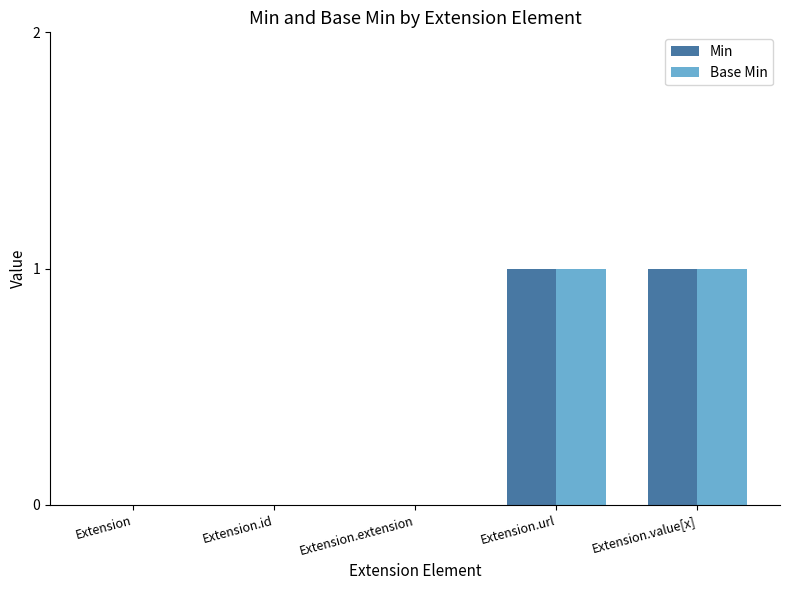

Reading right to left, what are all the values shown in this chart?

Min: Extension.value[x]=1	Extension.url=1	Extension.extension=0	Extension.id=0	Extension=0
Base Min: Extension.value[x]=1	Extension.url=1	Extension.extension=0	Extension.id=0	Extension=0